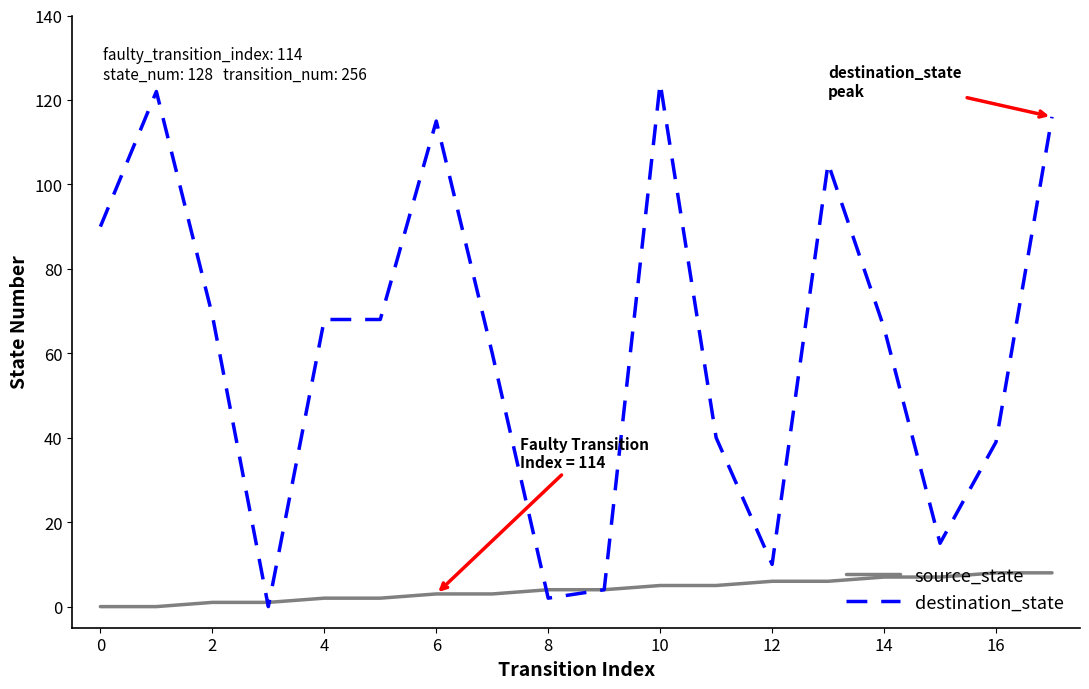

True or false: source_state and destination_state intersect in this chart.

True